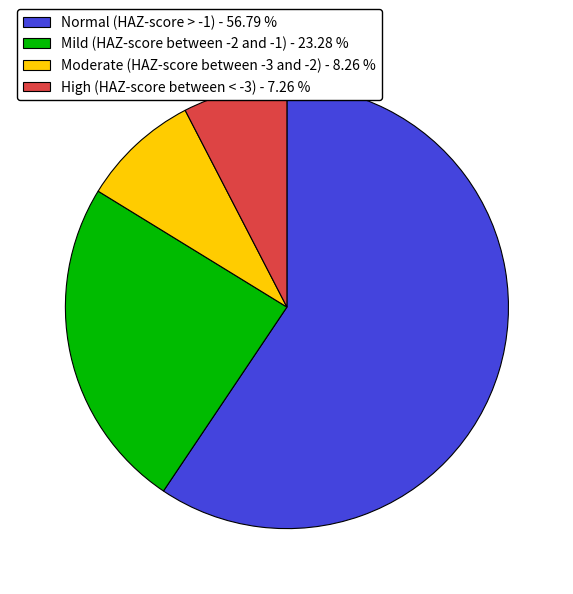

Count the number of slices in the pie.

4